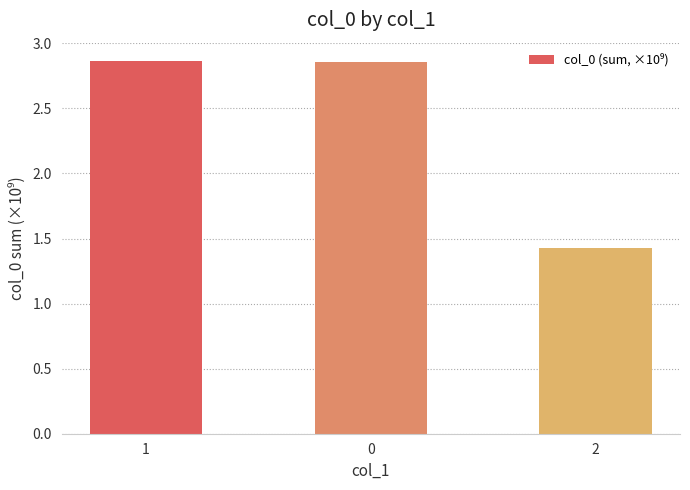

At which label is the value closest to 2?

2